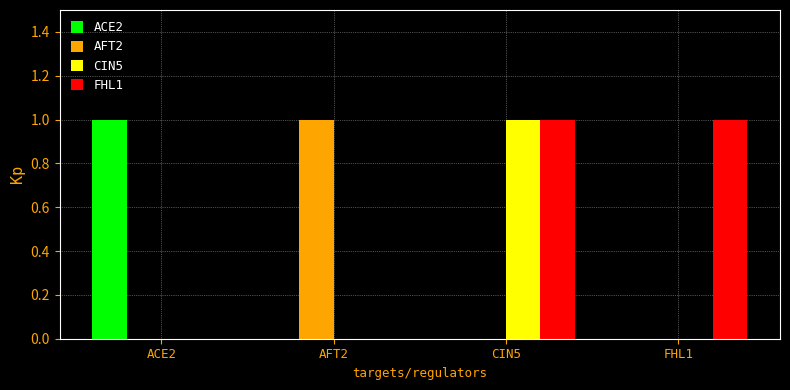

What is the sum of the ACE2 values at ACE2 and CIN5?

1